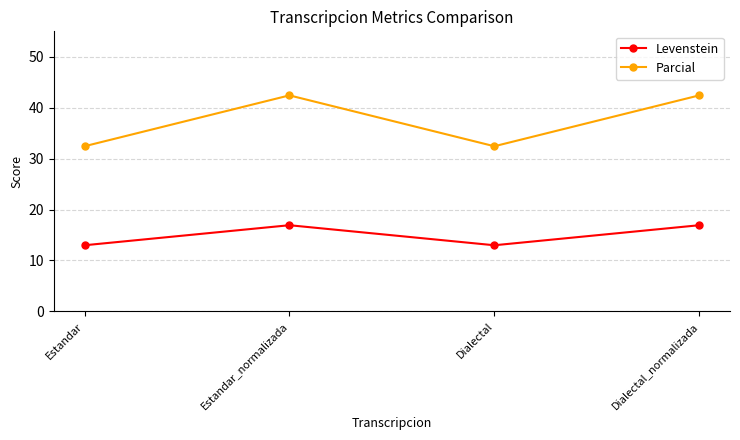

What is the difference between the highest and lowest values at Estandar_normalizada?

25.5